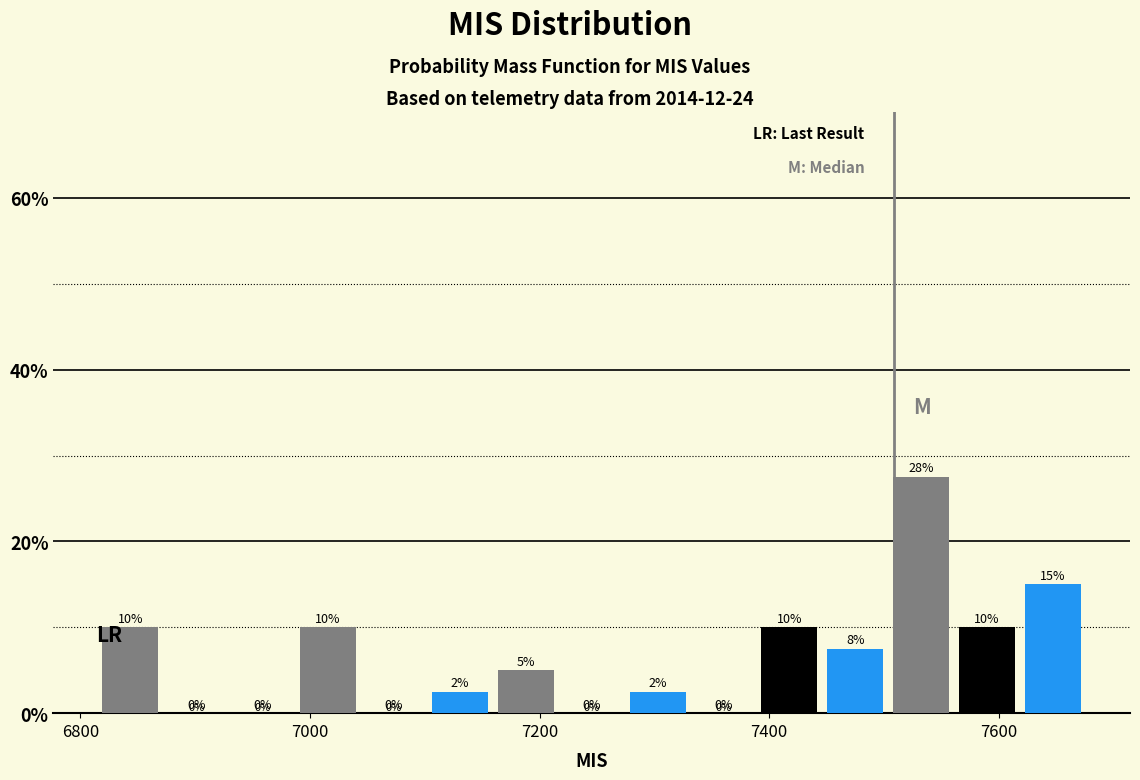

Read against the x-axis, roughly where is the centre of the tallest bar?

7540